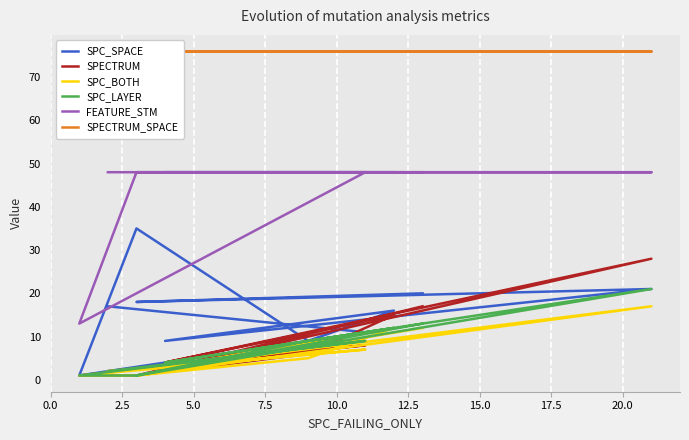

How many categories are shown in the chart?

10